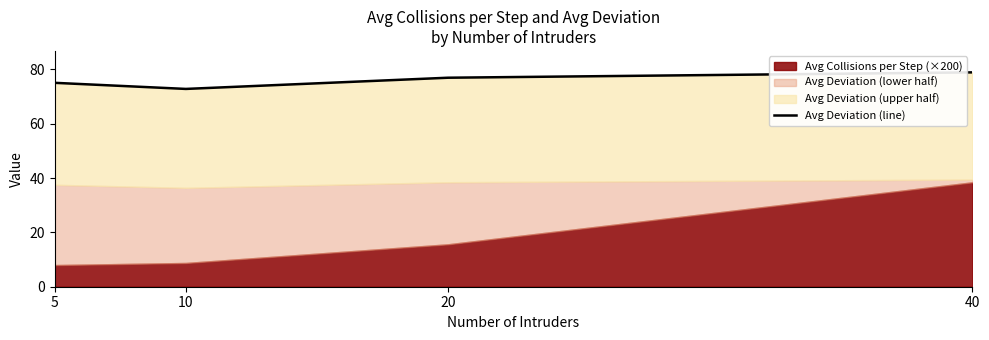

Is it true that the value at 10 is 36.8?

False